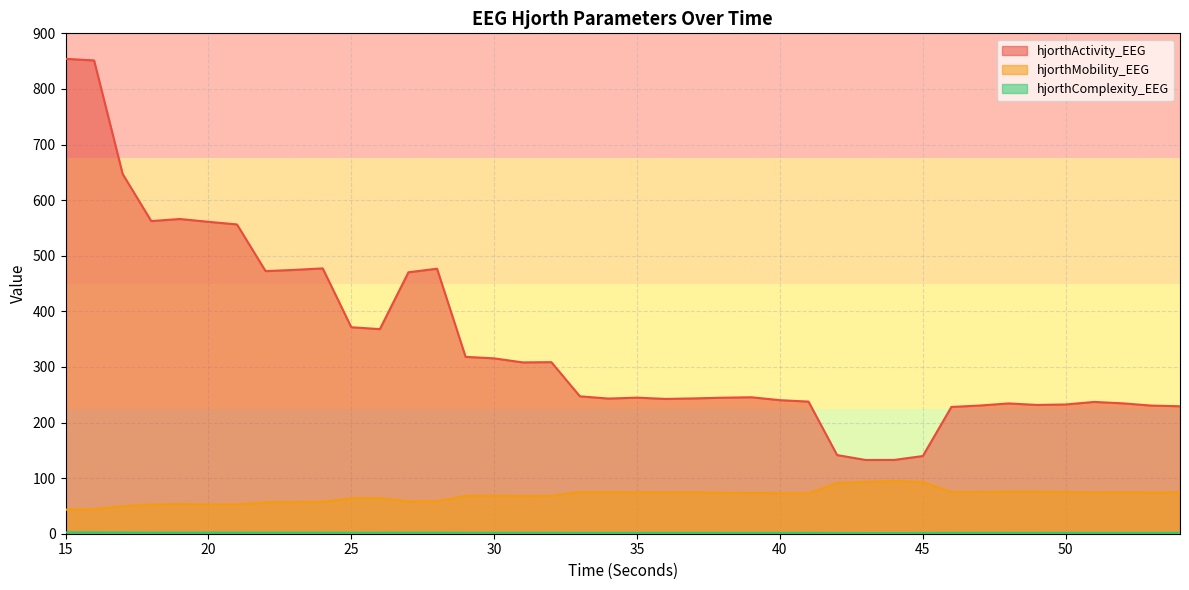

Reading left to right, list all the values displayed in this chart.

hjorthActivity_EEG: 854.2	851.2	646.9	562.4	566.1	561.0	556.3	472.3	474.5	477.2	371.4	368.0	470.2	476.7	318.1	315.4	308.1	308.6	247.1	243.1	244.7	242.5	243.4	244.7	245.4	240.2	237.6	141.5	132.6	132.7	139.7	228.0	230.6	234.3	231.6	232.5	237.1	234.5	230.5	229.3
hjorthMobility_EEG: 43.3	44.0	49.2	52.7	53.2	52.8	52.8	56.2	57.1	57.4	63.9	63.9	58.3	58.4	68.1	68.6	67.9	68.1	74.9	74.8	74.3	74.5	74.5	73.4	73.1	72.8	72.5	91.2	93.2	94.9	92.9	75.1	75.1	75.7	75.5	74.9	74.0	74.0	74.1	74.2
hjorthComplexity_EEG: 2.4	2.4	2.2	2.0	2.0	2.0	2.0	1.9	1.9	1.9	1.7	1.7	1.9	1.9	1.6	1.6	1.6	1.6	1.5	1.5	1.5	1.5	1.5	1.5	1.5	1.5	1.5	1.3	1.2	1.2	1.2	1.5	1.5	1.5	1.5	1.5	1.5	1.5	1.5	1.5